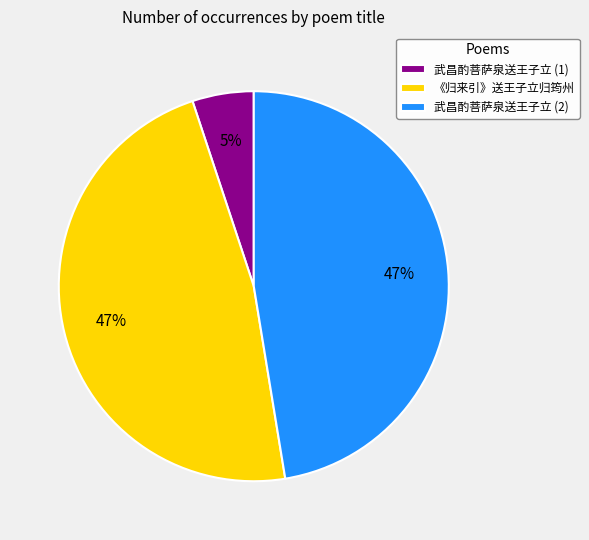

To the nearest percent, what is the average slice percentage?

33%